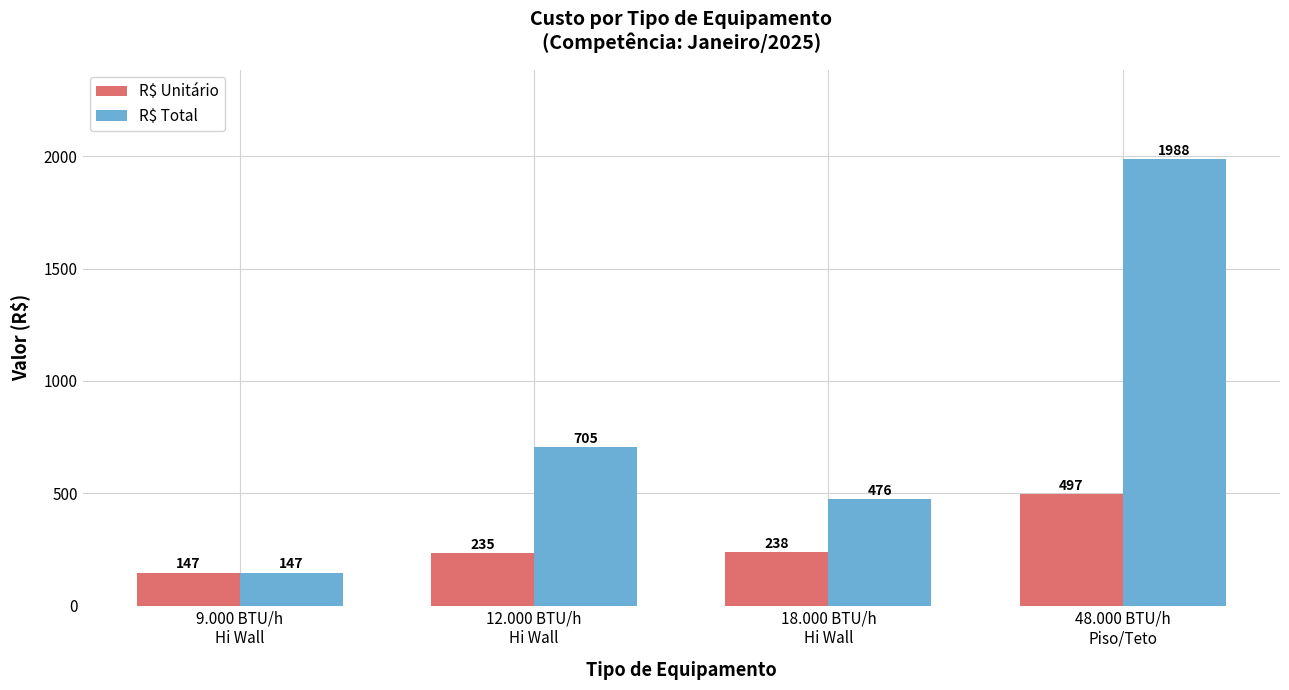

Are the bars horizontal?

No